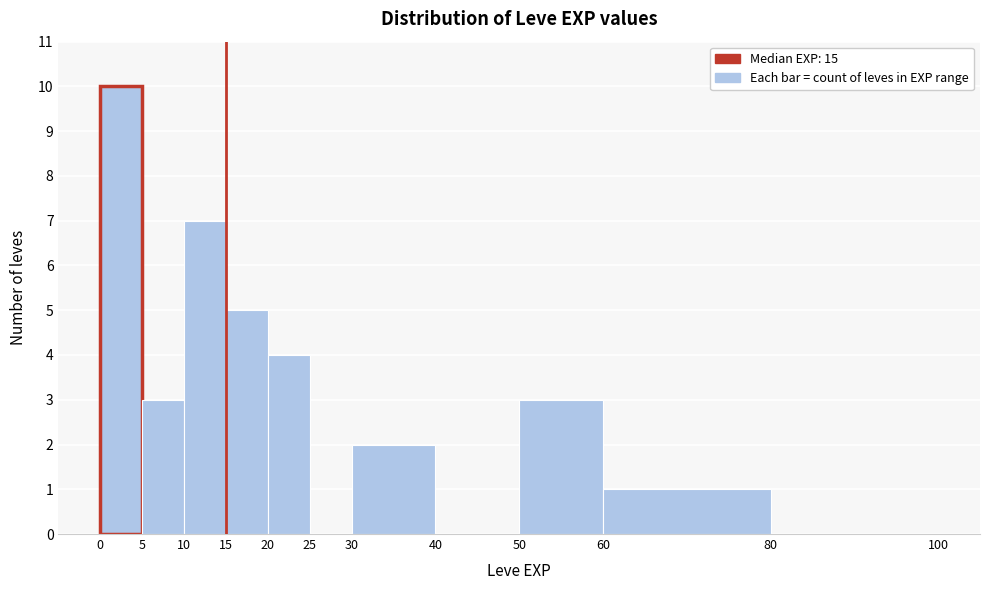

Which range on the x-axis has the tallest bar?

0 to 5